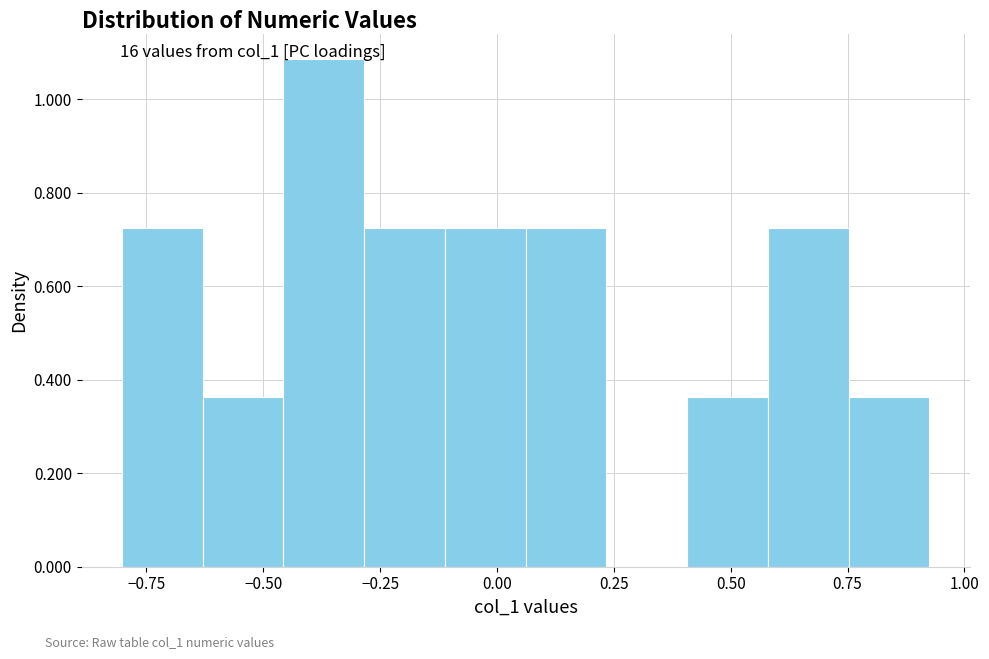

Read against the x-axis, roughly where is the centre of the tallest bar?

-0.35